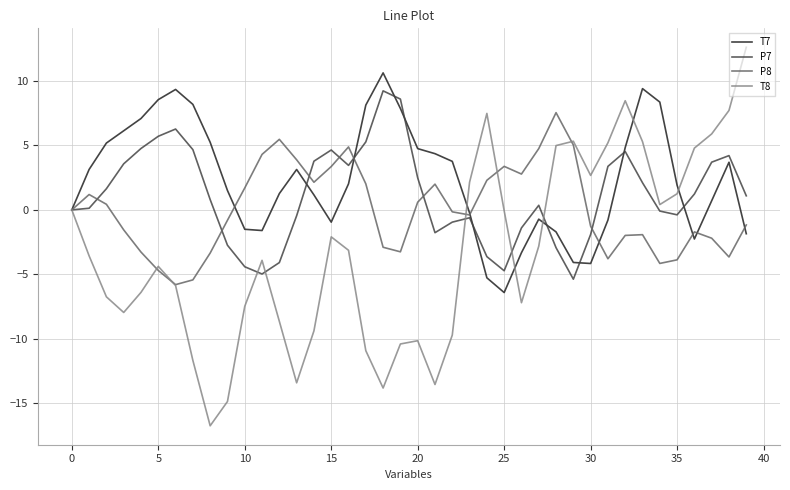

Which series has the largest total across all categories?

T7